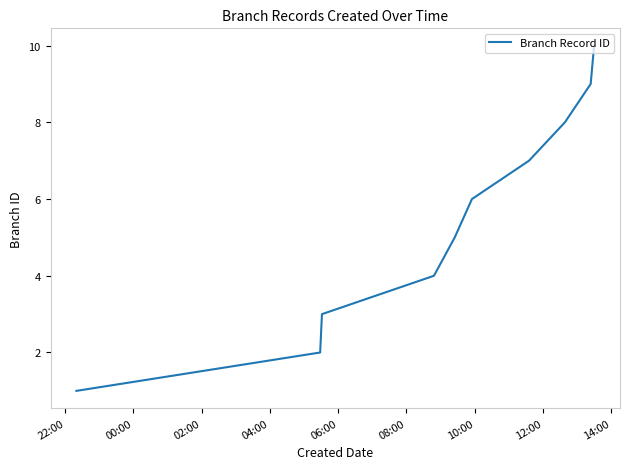

What is the difference between the maximum and minimum values?

9